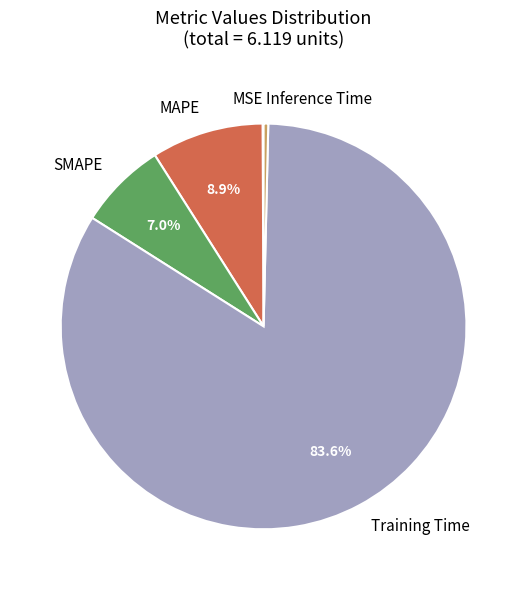

Which category accounts for the majority?

Training Time